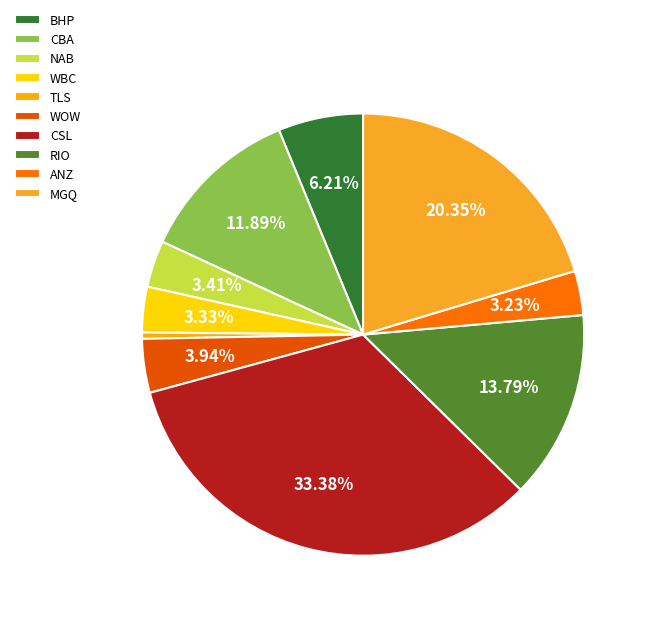

What portion of the pie excludes NAB?

96.6%